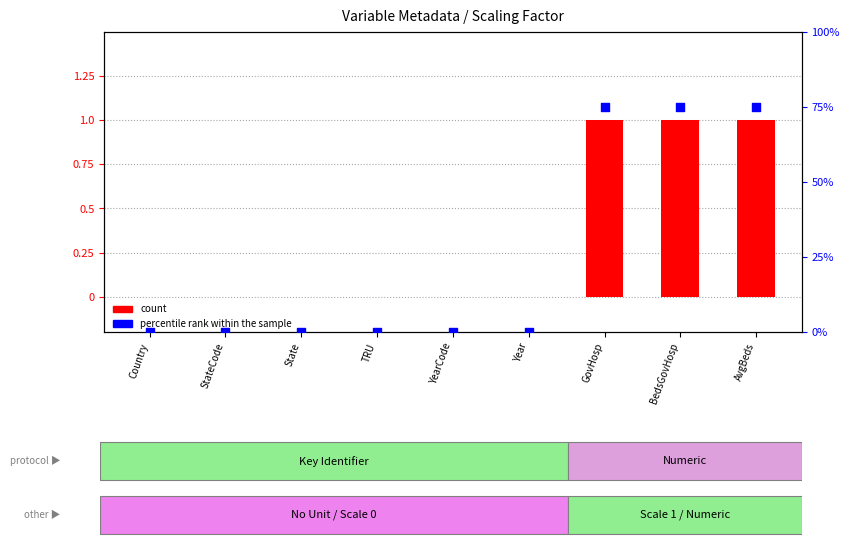

Which series reaches the minimum Y coordinate?

count